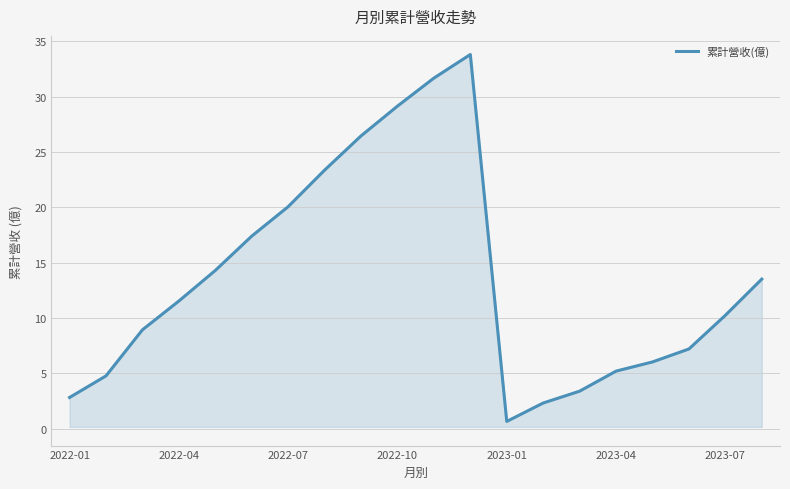

What is the maximum value shown in the chart?

33.8